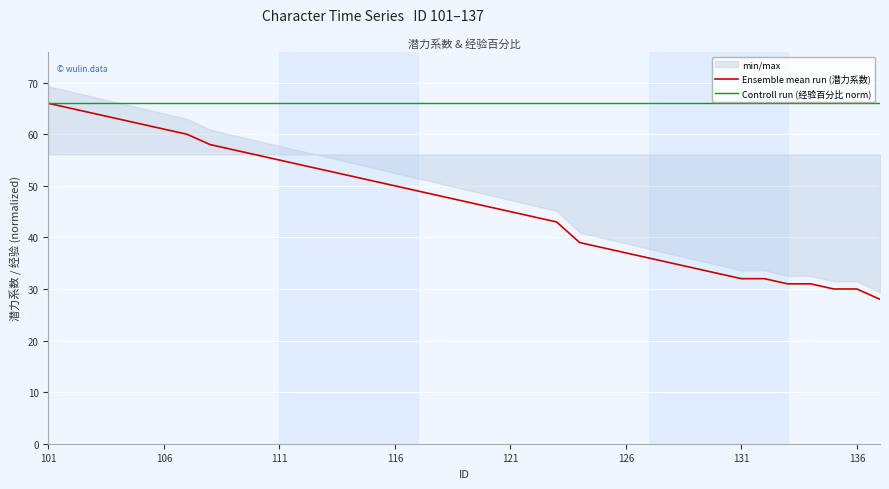

The Ensemble mean run (潜力系数) series shows 20 at 11. True or false?

False